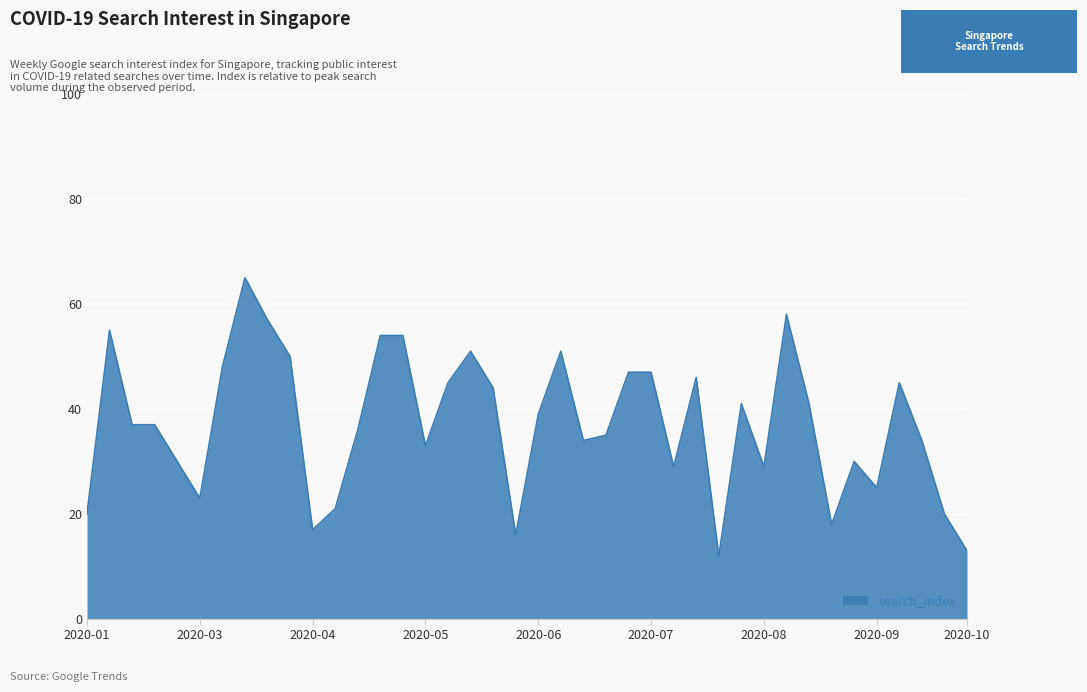

How many lines are shown in the chart?

1